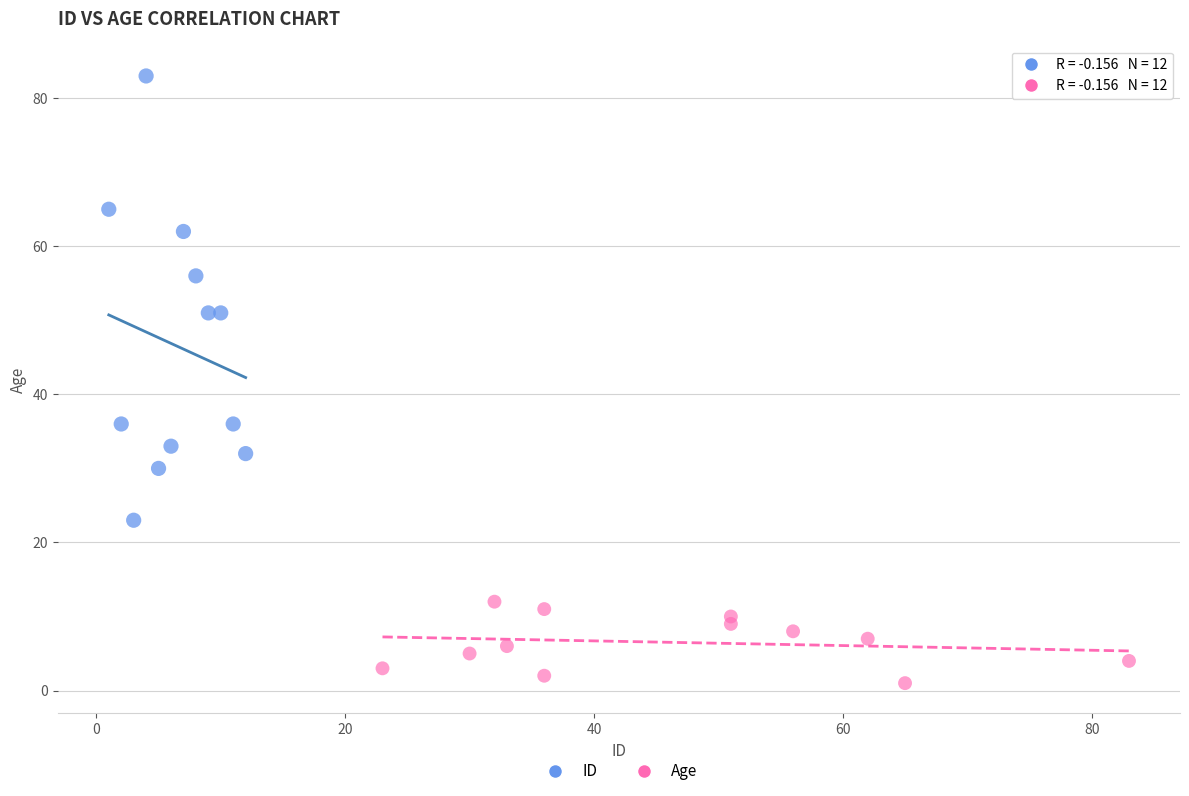

Which series contains the lowest Y value?

Age